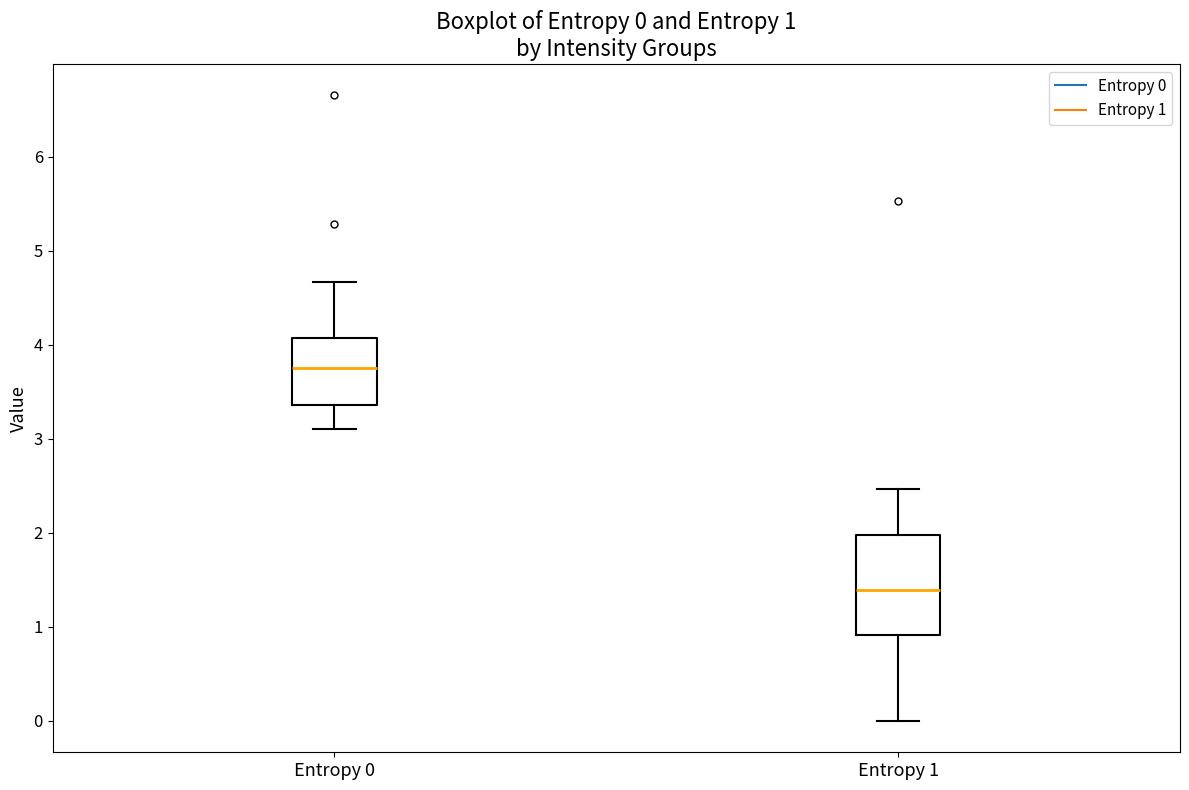

Which box is the tallest, from its lower edge to its upper edge?

Entropy 1